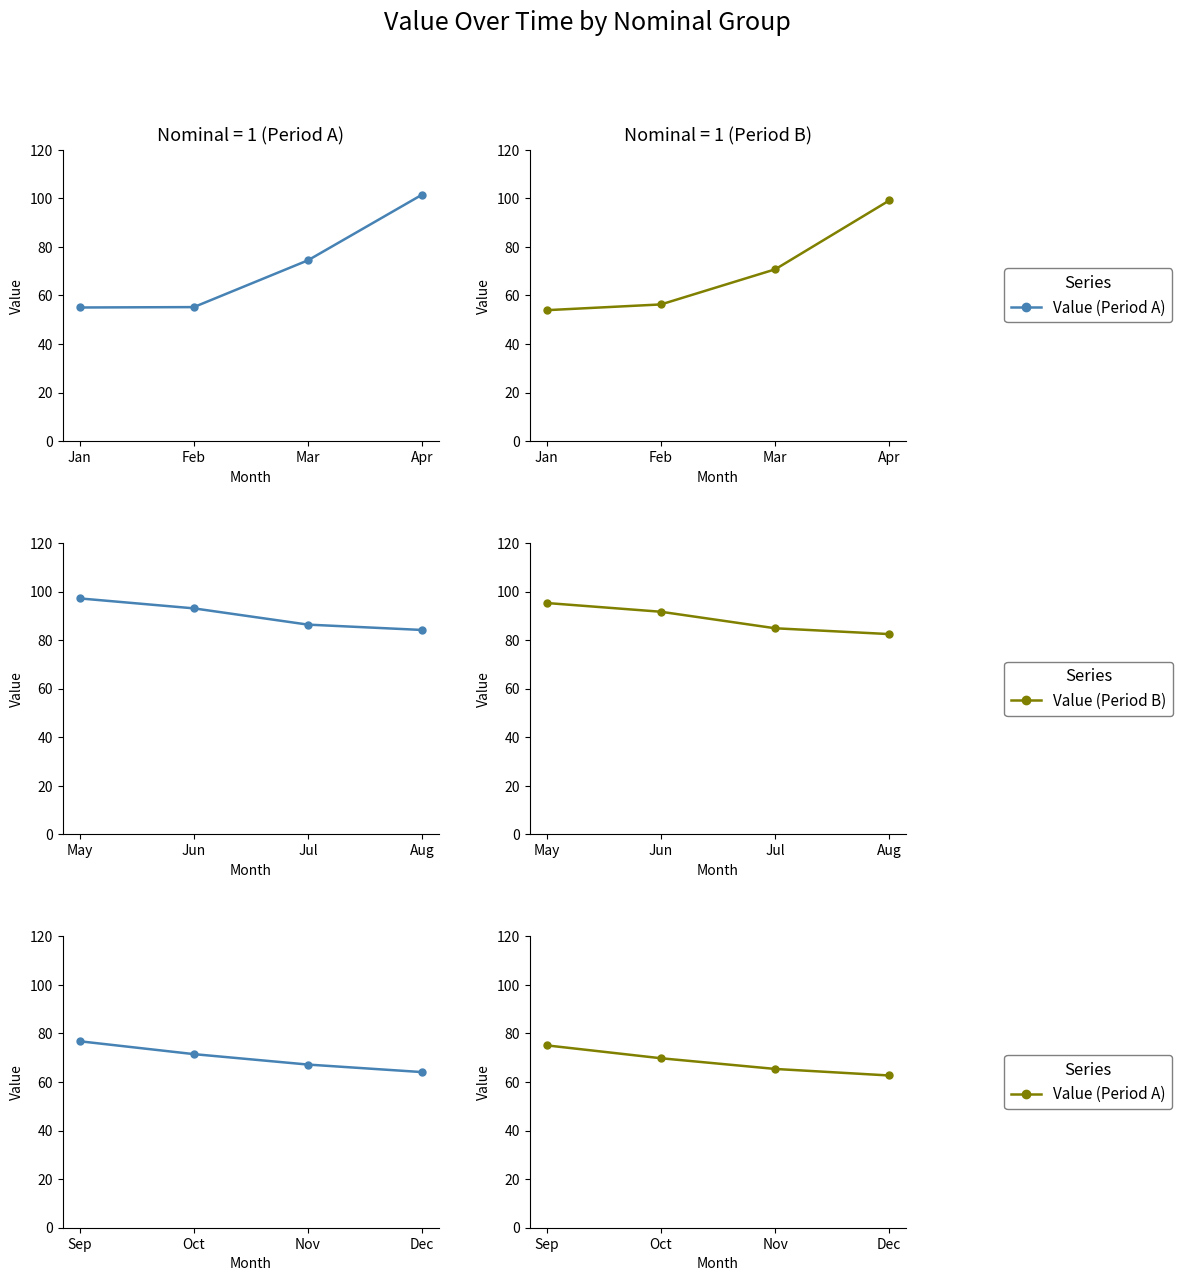

At how many categories does at least one series exceed 75?

1